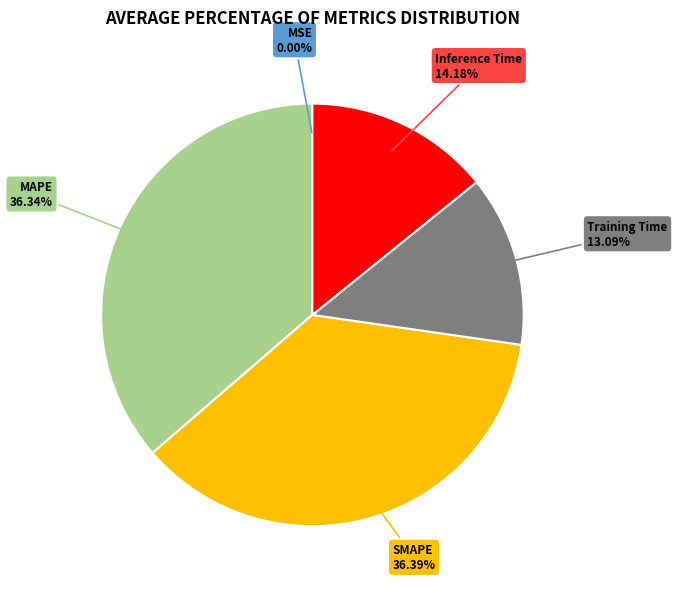

What percentage is the Training Time slice, to the nearest percent?

13%